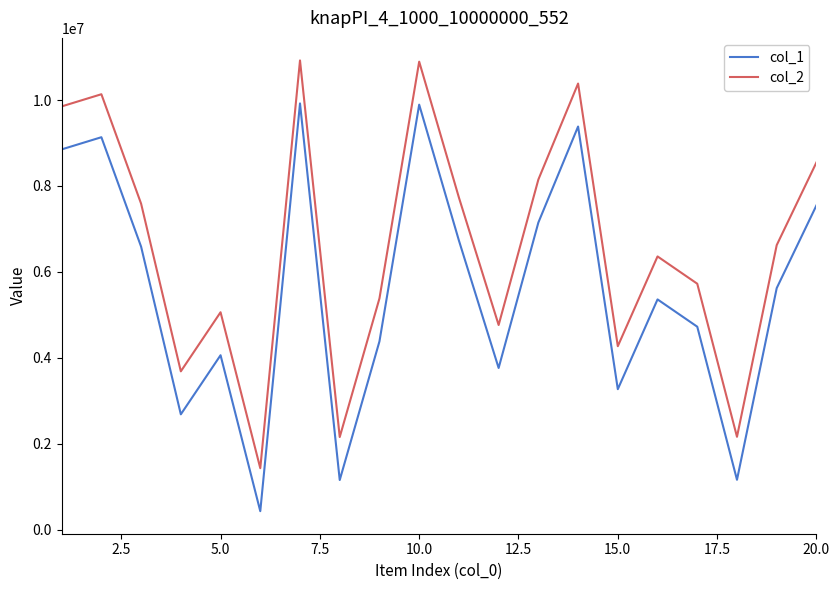

What is the maximum value for col_2?

10920699